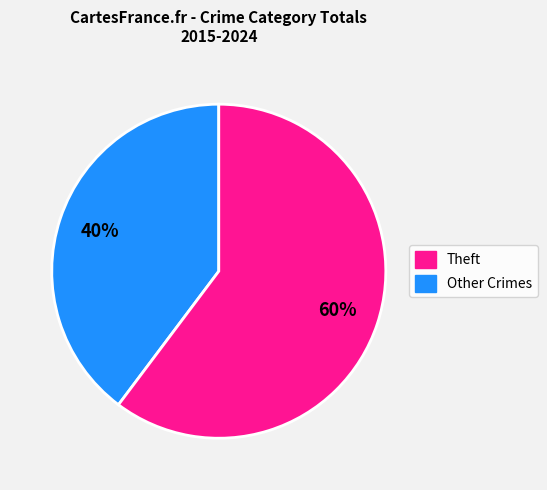

Does any single category account for the majority?

Yes